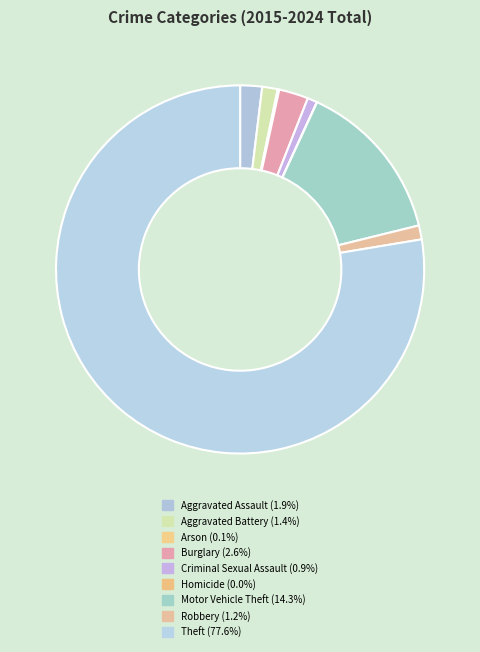

Which category has the biggest portion of the pie?

Theft